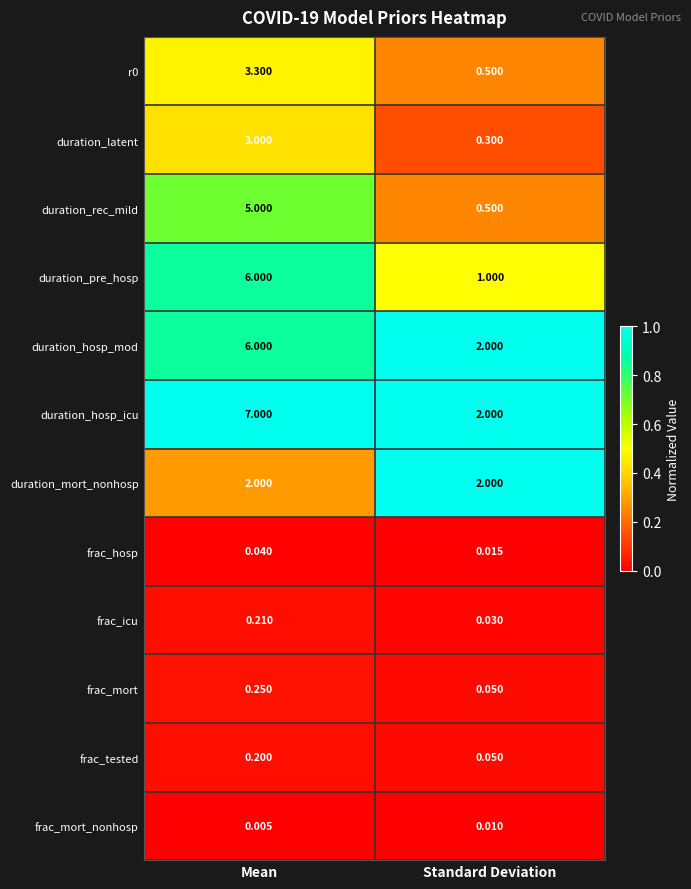

Which label corresponds to the largest value in the chart?

Mean